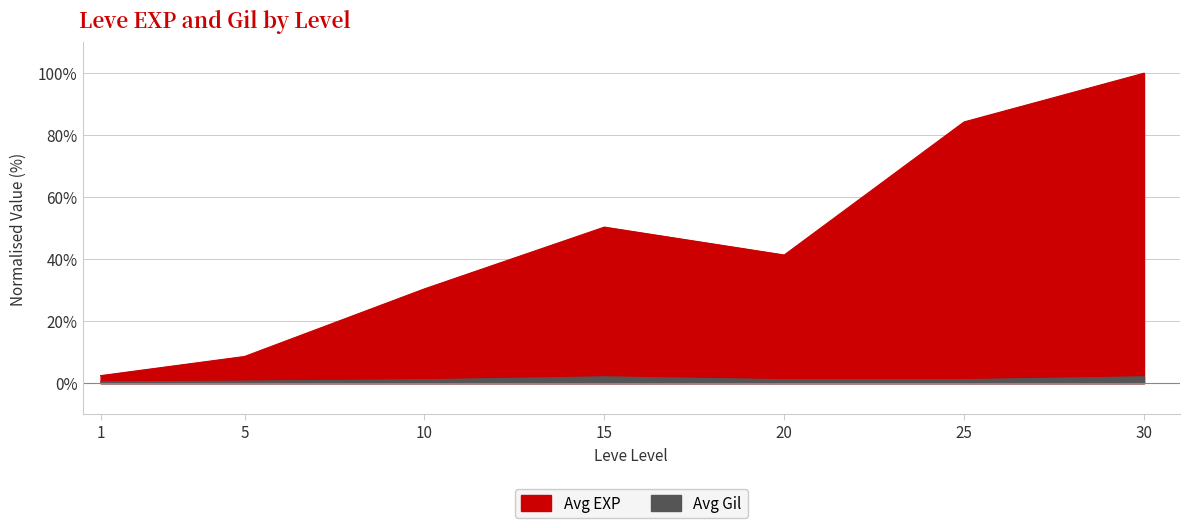

At how many categories does at least one series exceed 94?

1